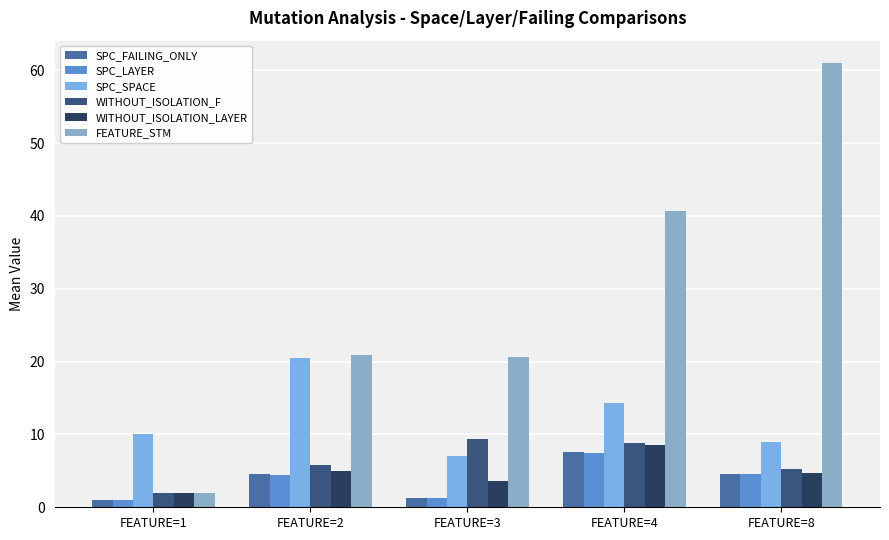

What is the approximate value of WITHOUT_ISOLATION_F at FEATURE=8?

5.2